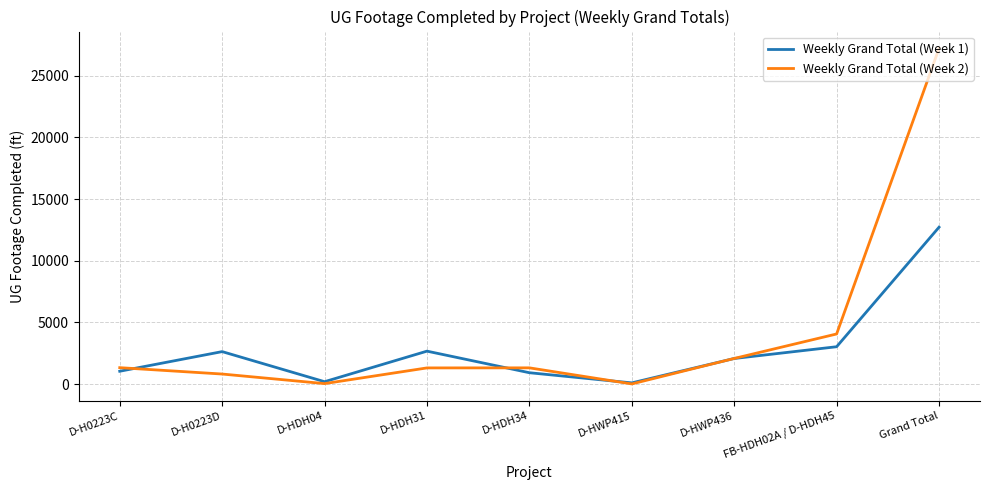

How many lines are shown in the chart?

2